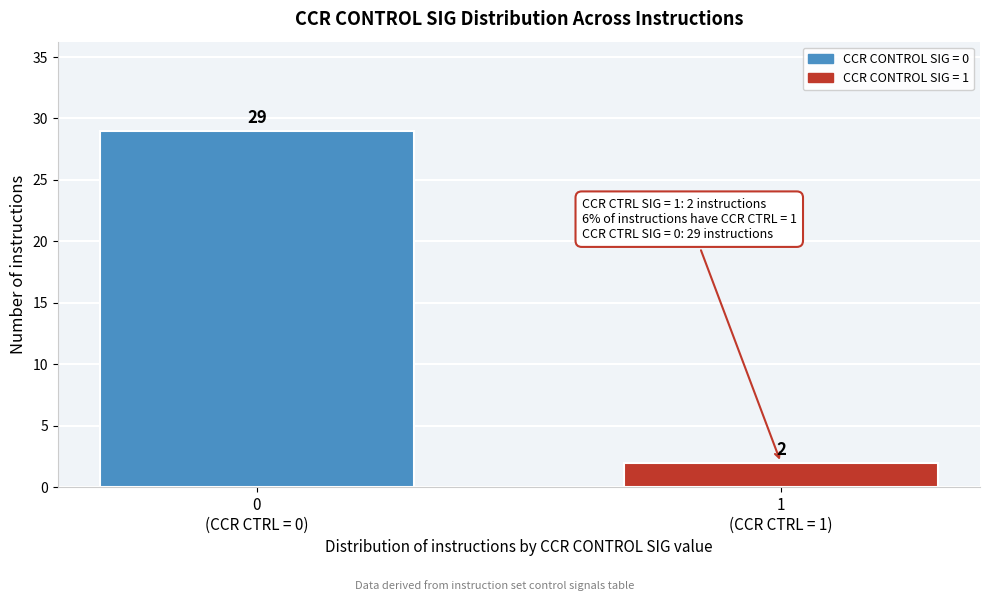

Reading left to right, transcribe all the data shown in this chart.

29	2